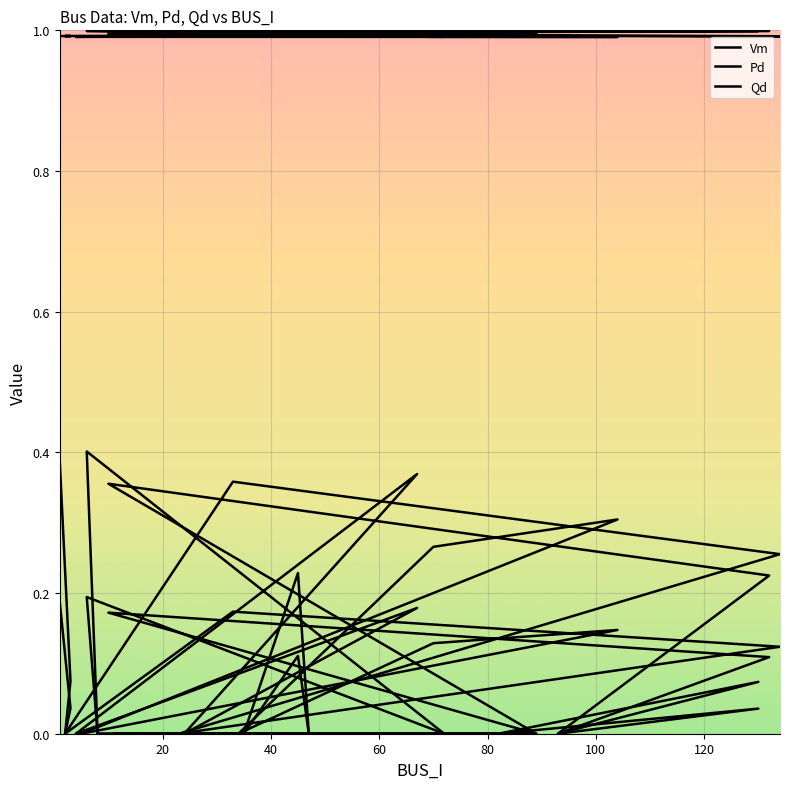

How many interior local peaks does the Qd series have?

7